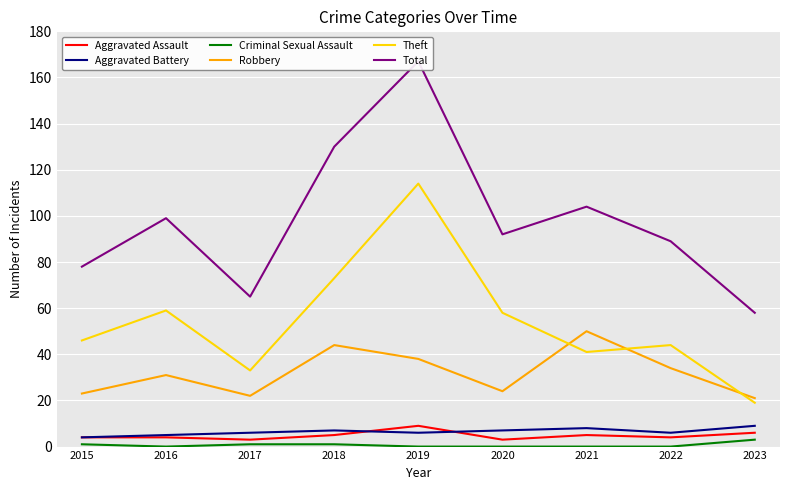

Rank the series by their maximum value, from lowest to highest.

Criminal Sexual Assault, Aggravated Assault, Aggravated Battery, Robbery, Theft, Total